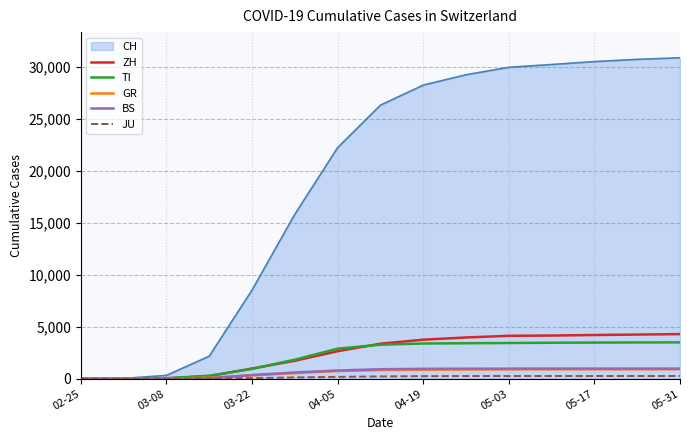

Which series has the largest range (max minus min)?

CH